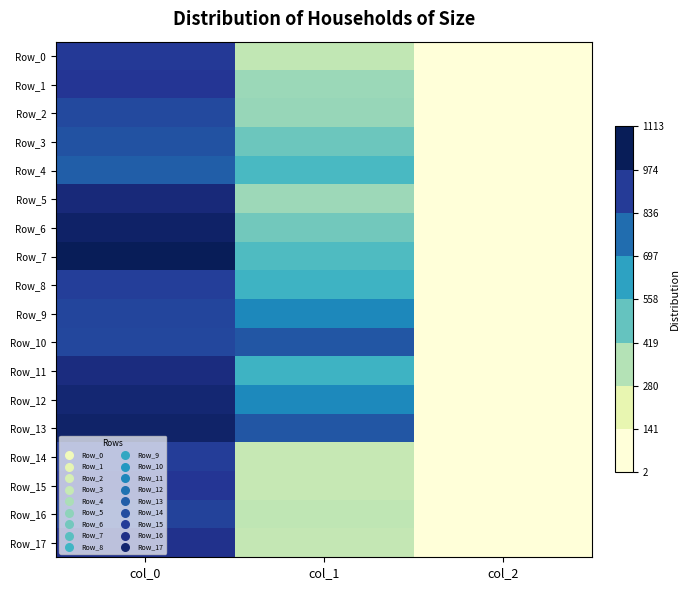

Which has a higher value, col_2 or col_0?

col_0